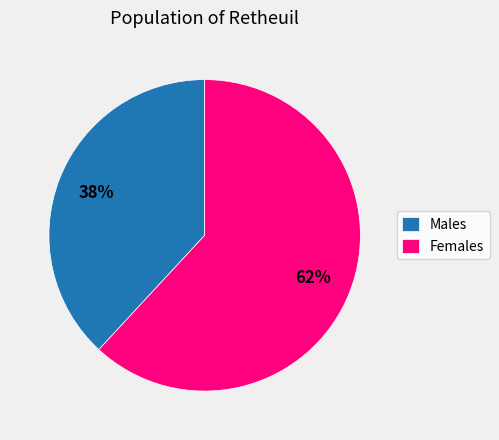

True or false: Males accounts for 49% of the total.

False